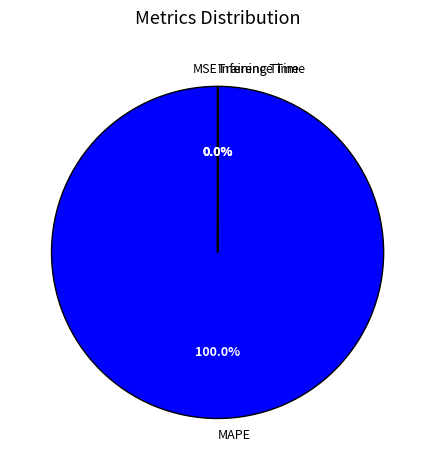

Which slice is the largest?

MAPE